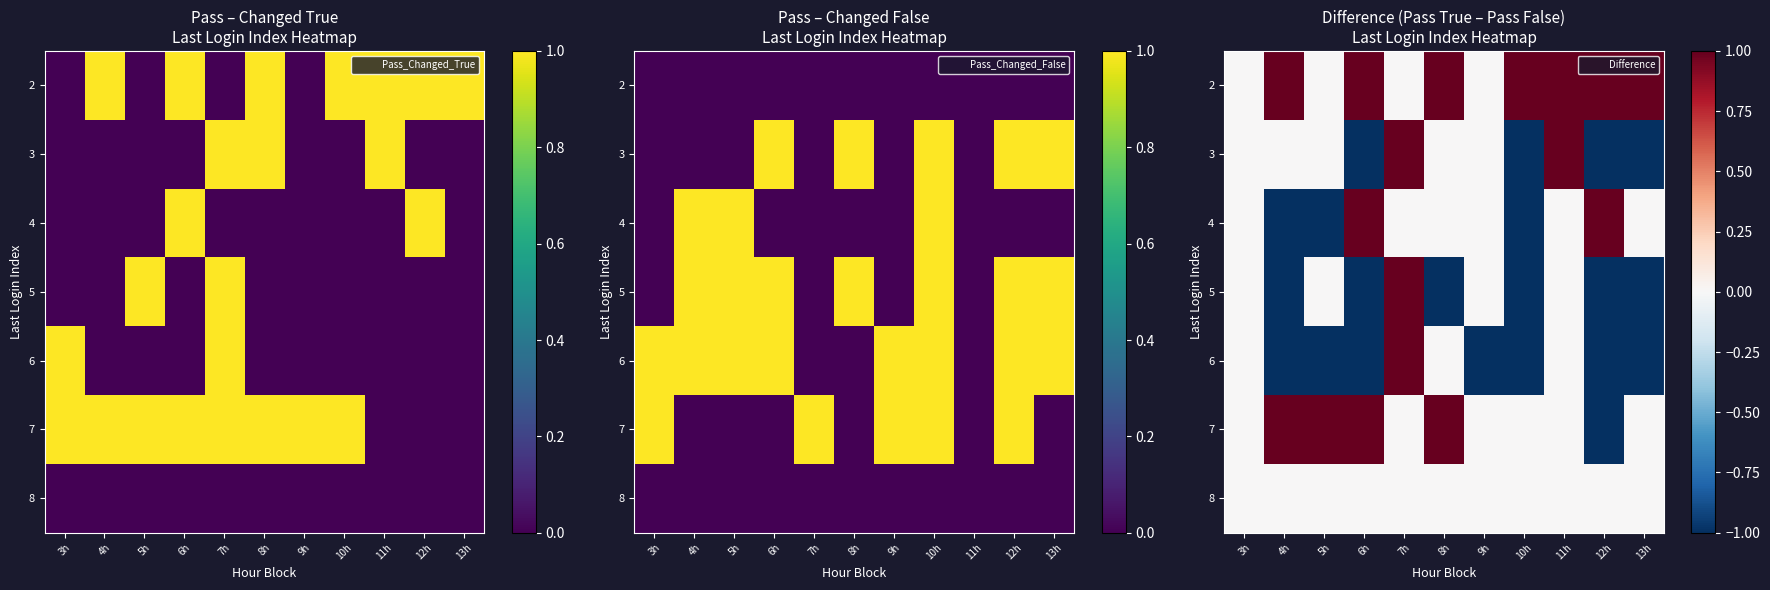

List the labels in order of 2 value, smallest first.

3h, 5h, 7h, 9h, 4h, 6h, 8h, 10h, 11h, 12h, 13h